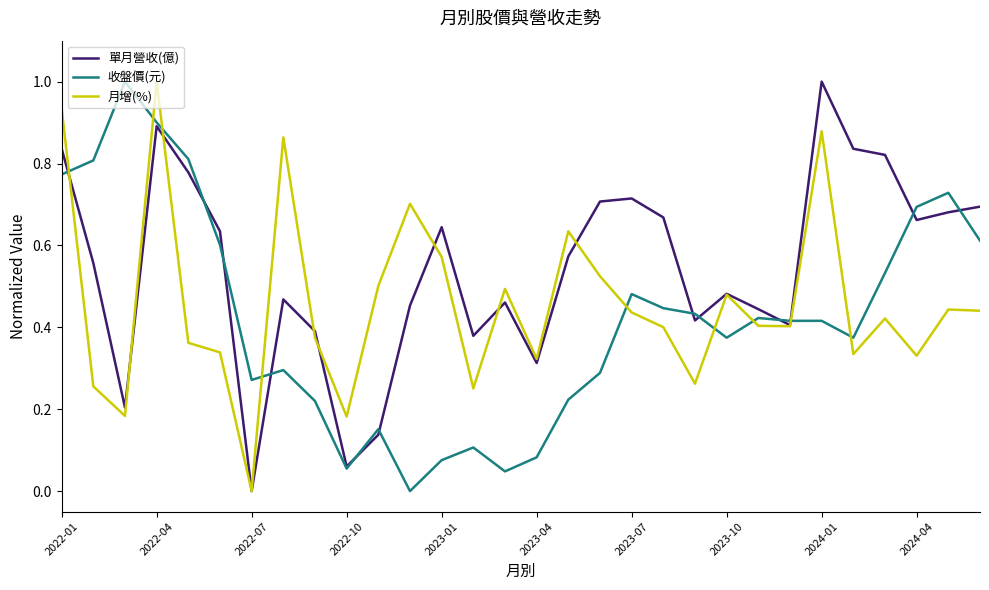

What is the greatest value displayed?

1.0